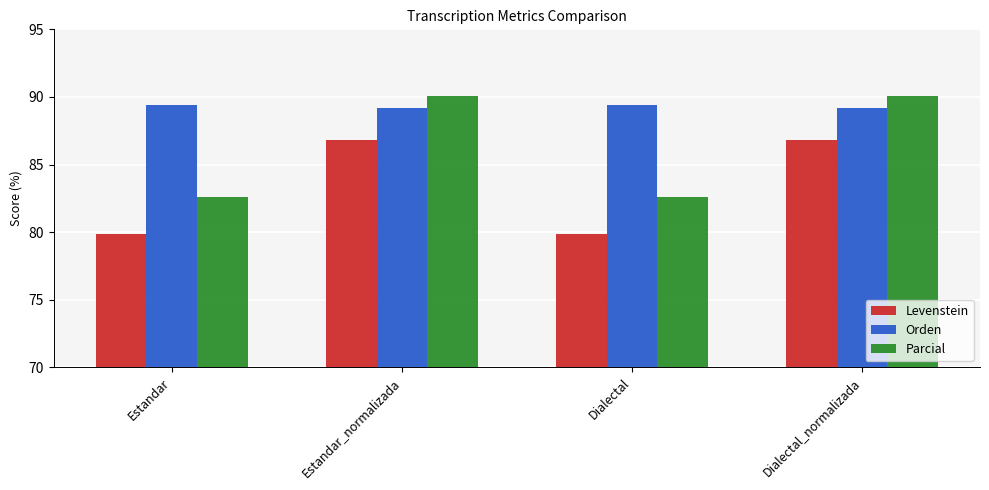

List the series in order of their peak value, highest first.

Parcial, Orden, Levenstein